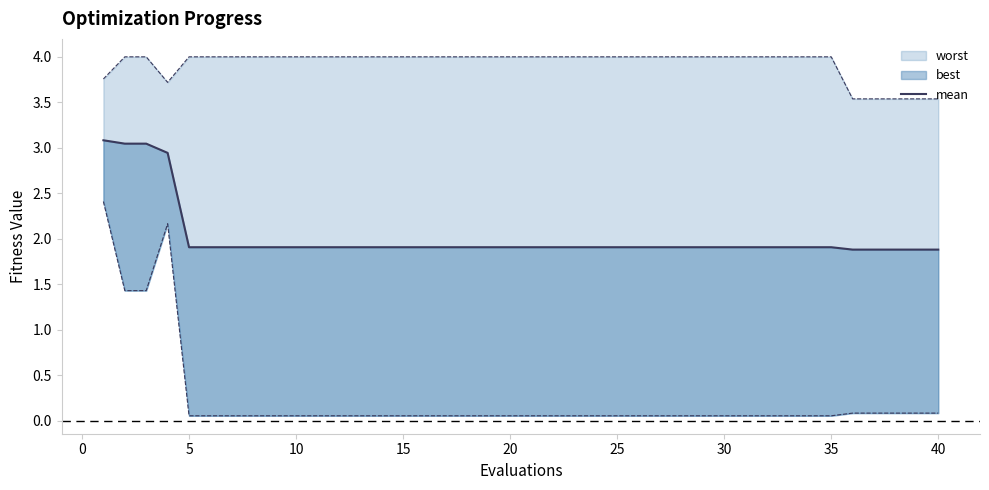

At which category does the chart reach its minimum across all series?

35